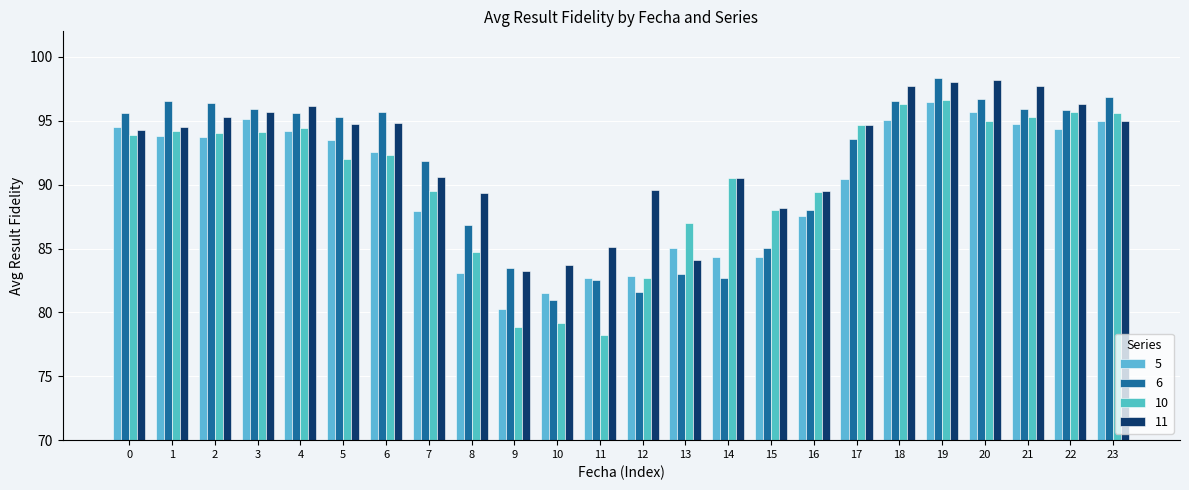

What is the value of the 6 bar at the 24th from the left?

96.8